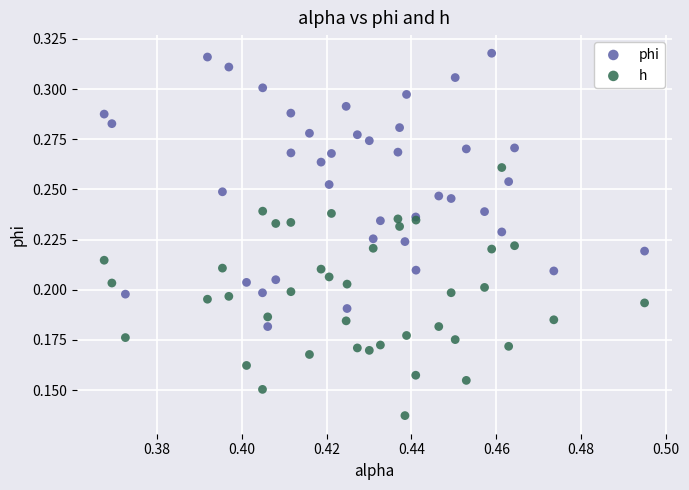

Which series has the largest Y range (max minus min)?

phi